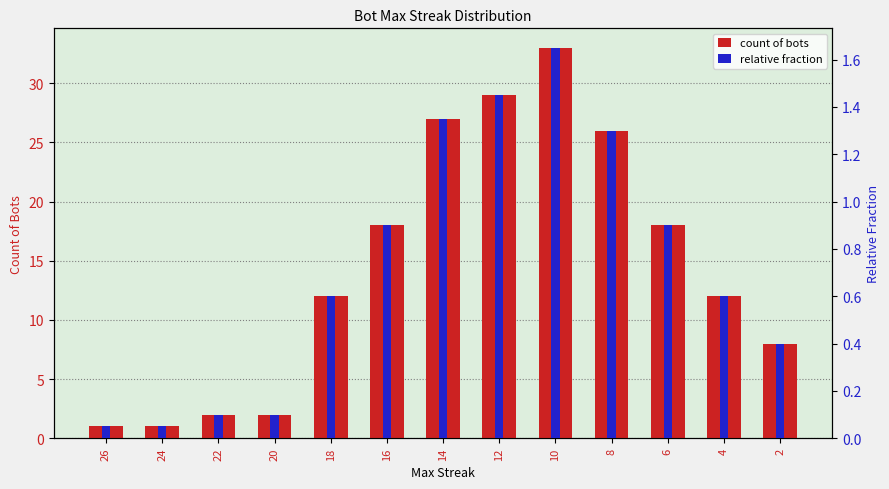

Is it true that relative fraction equals 1.3 at 8?

True